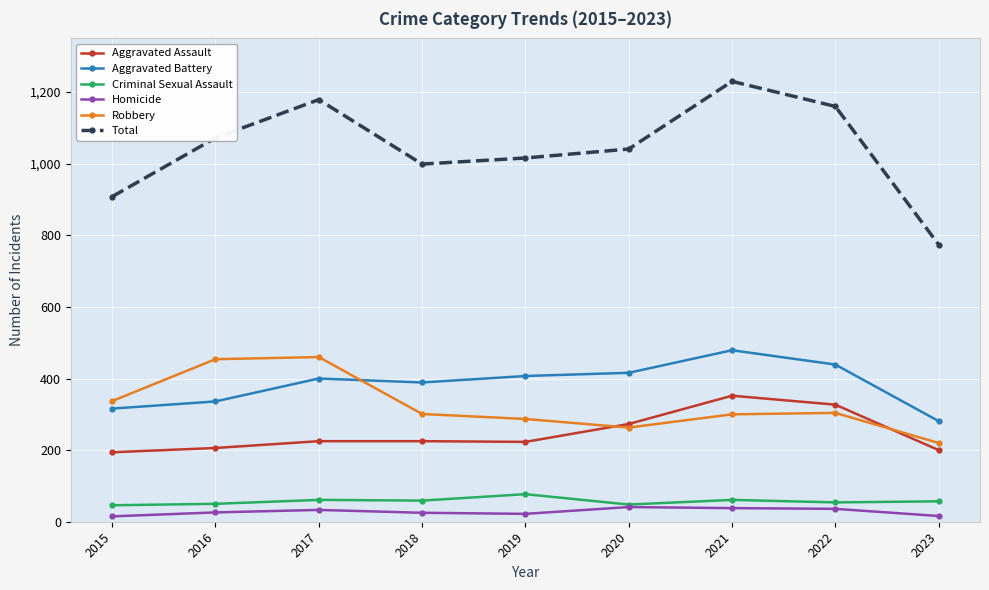

Where is the first local maximum for Total?

2017